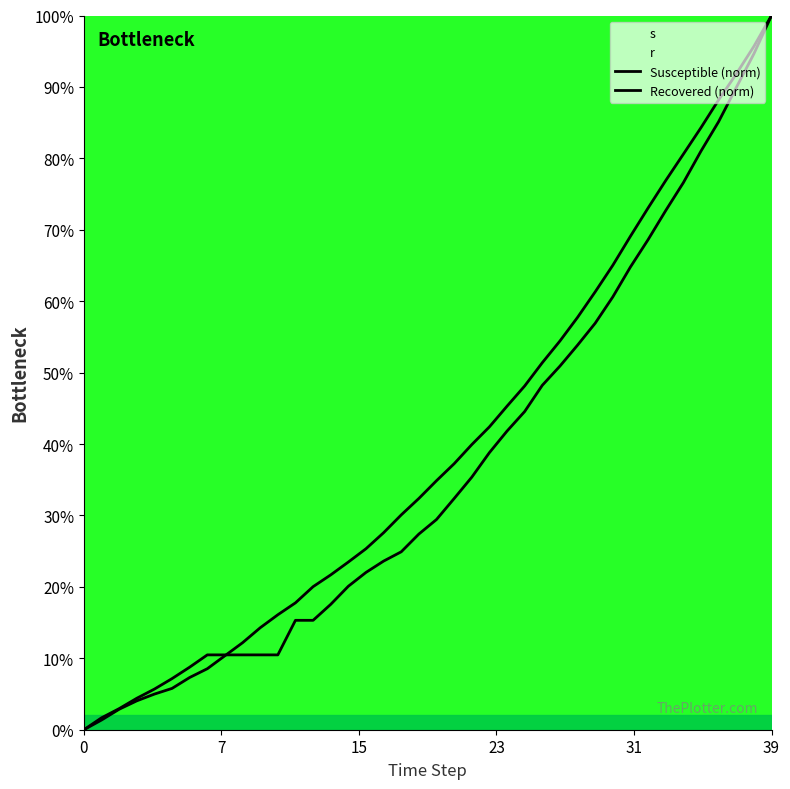

Is this an area chart (filled region under the line)?

No